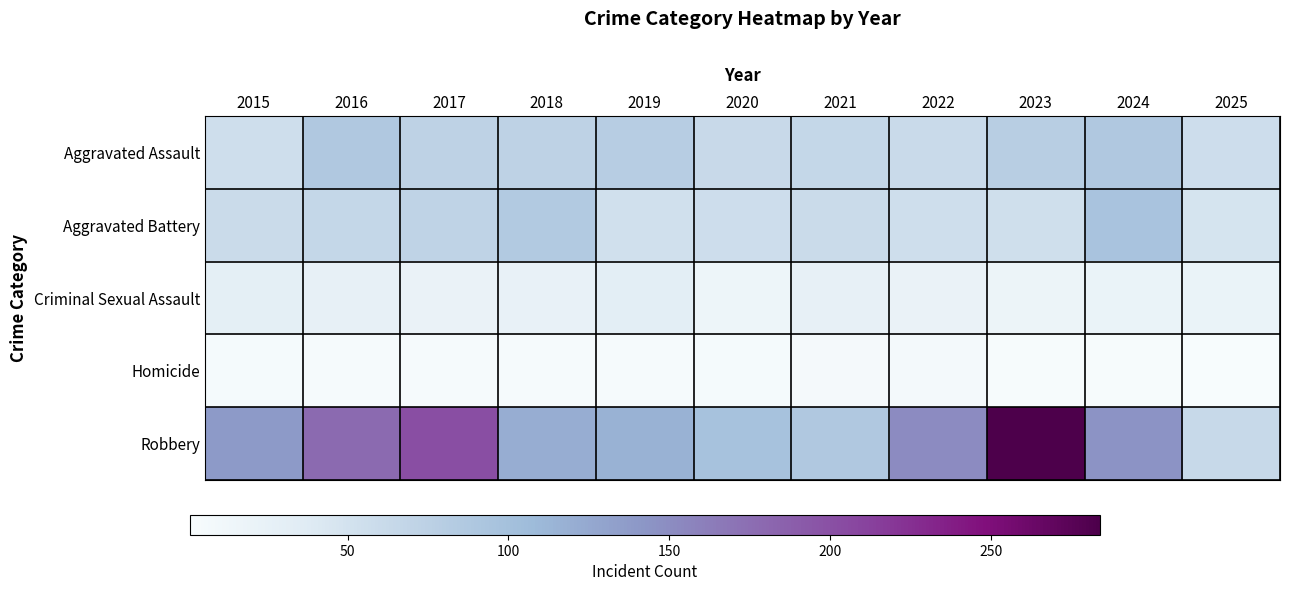

Which label corresponds to the smallest value in the chart?

2025